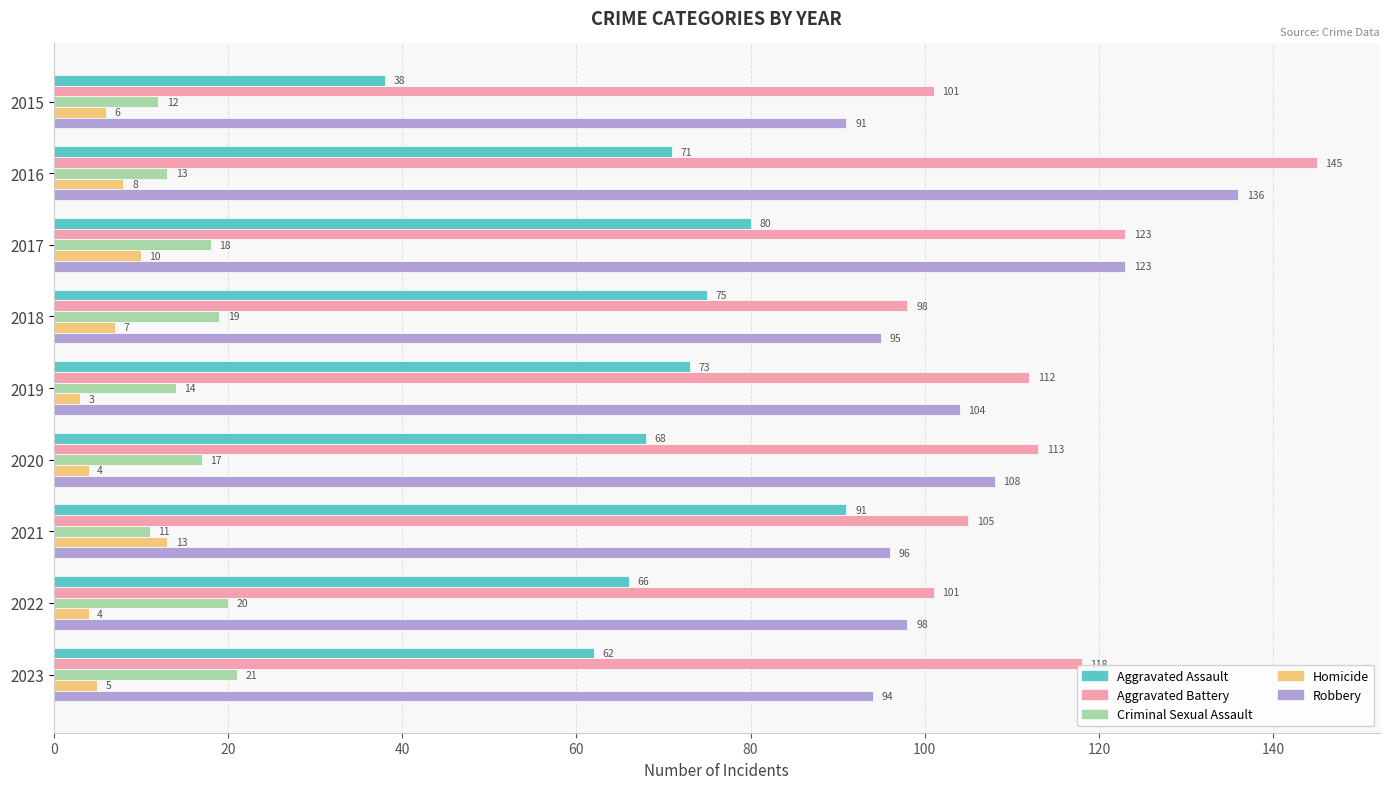

Is it true that Aggravated Assault equals 40 at 2021?

False